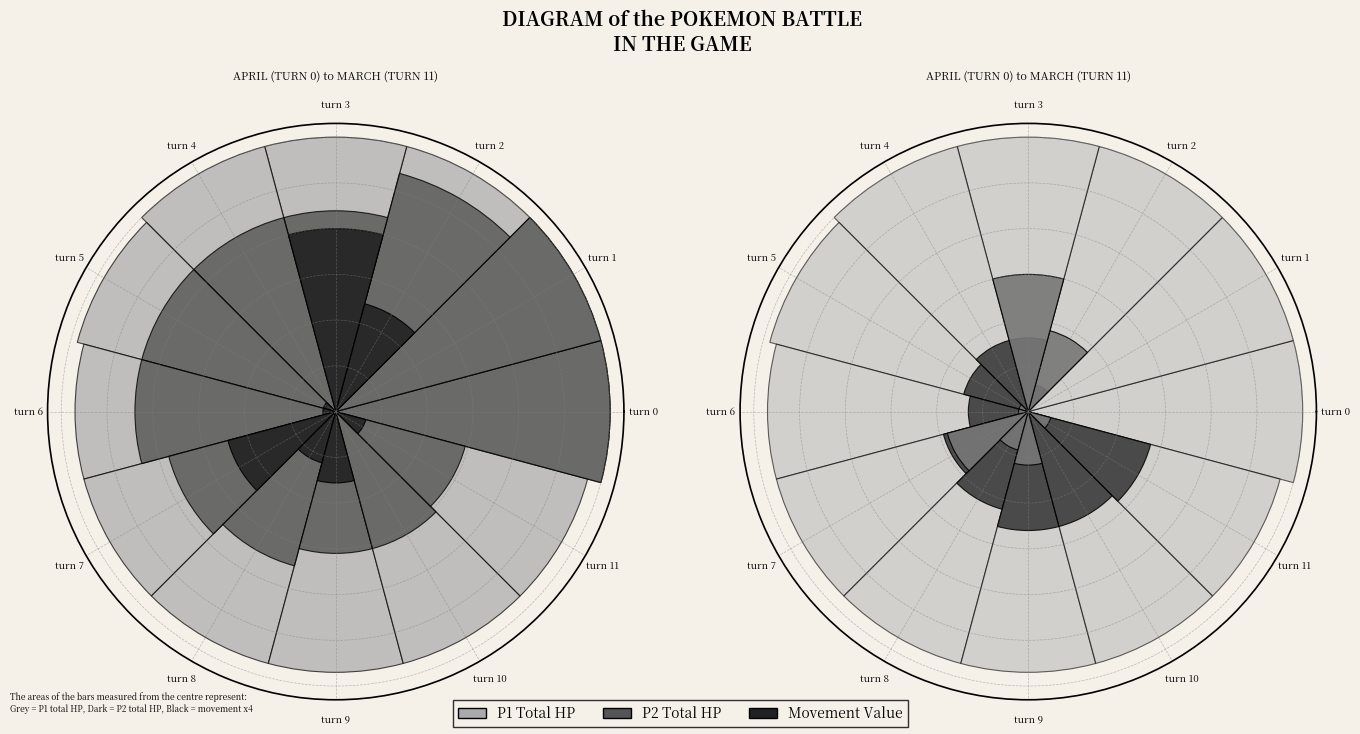

Rank the series by their maximum value, from highest to lowest.

P1 Total HP, P2 Total HP, P1 HP, Movement x4, Movement x3, HP Difference